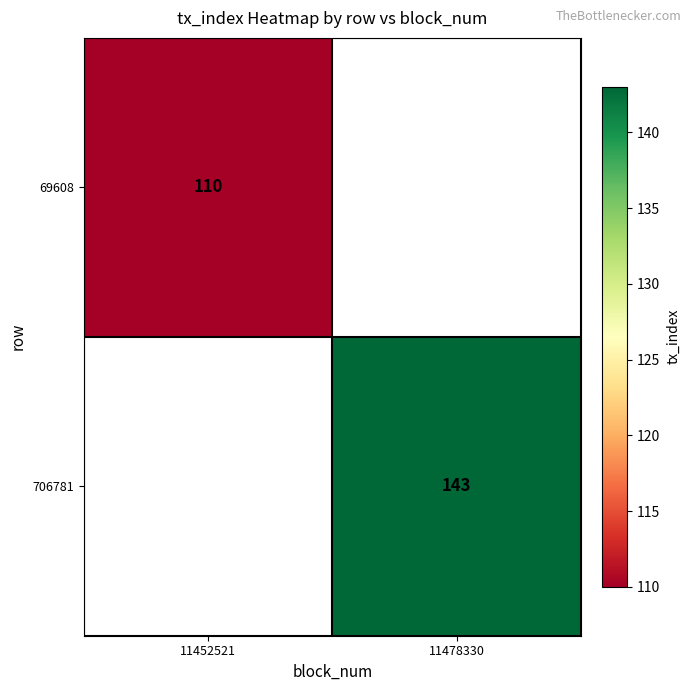

True or false: 706781 has a value of 204 at 11478330.

False